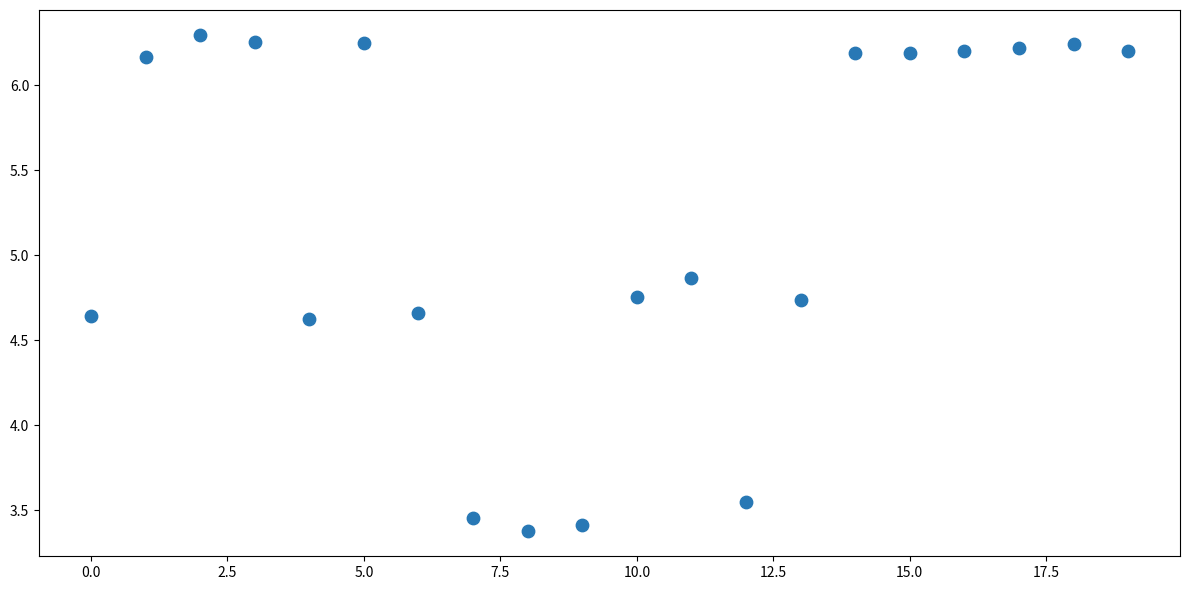

What is the range of Y values (max minus min)?

2.9